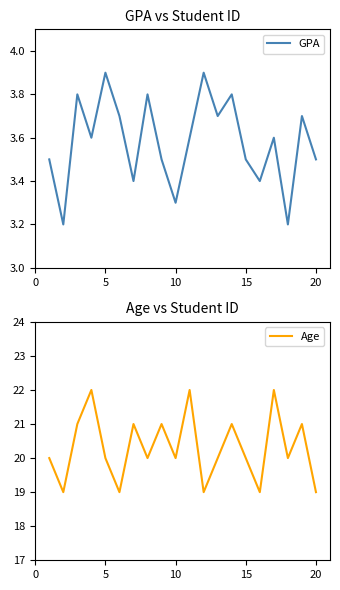

Rank the series by their average value, from highest to lowest.

Age, GPA